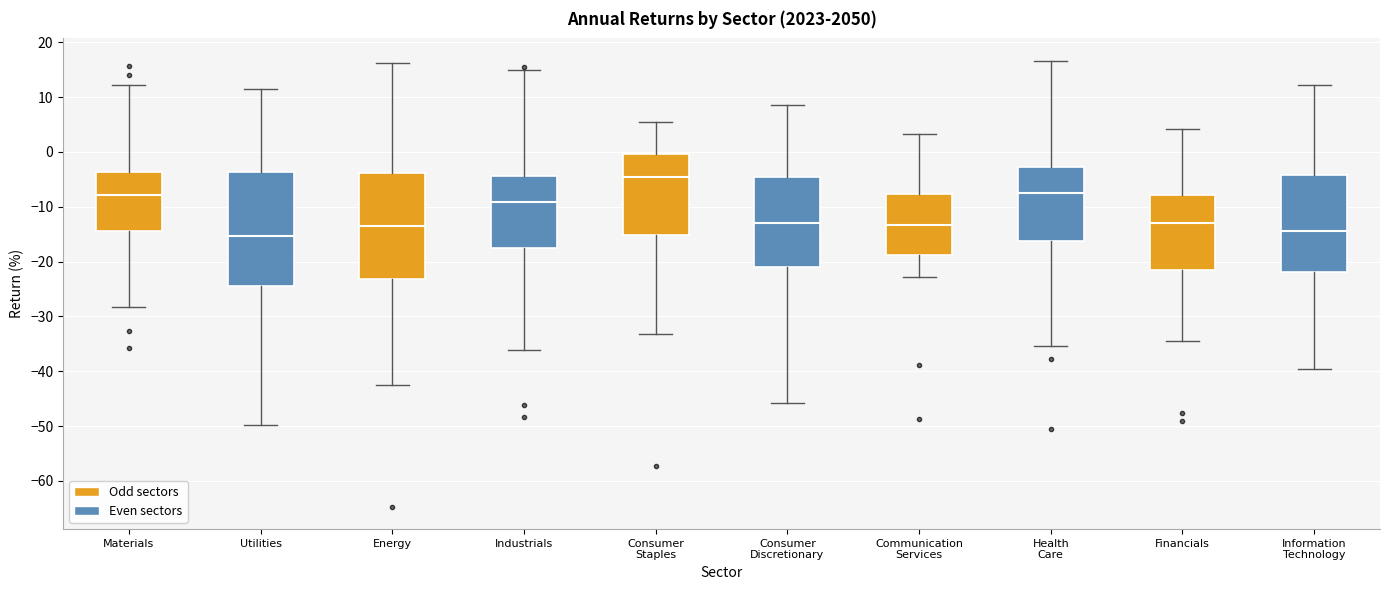

Reading left to right, read every box against the y-axis: the position of its median line, the range the box covers, and the ends of its whiskers. The values are not printed on the chart, so give them approximately, as read against the axis.

Materials: median -8, box -14 to -4, whiskers -28 to 12
Utilities: median -15, box -25 to -4, whiskers -50 to 11
Energy: median -14, box -23 to -4, whiskers -43 to 16
Industrials: median -9, box -18 to -4, whiskers -36 to 15
Consumer Staples: median -5, box -15 to 0, whiskers -33 to 5
Consumer Discretionary: median -13, box -21 to -5, whiskers -46 to 9
Communication Services: median -13, box -19 to -8, whiskers -23 to 3
Health Care: median -7, box -16 to -3, whiskers -35 to 17
Financials: median -13, box -21 to -8, whiskers -35 to 4
Information Technology: median -14, box -22 to -4, whiskers -40 to 12